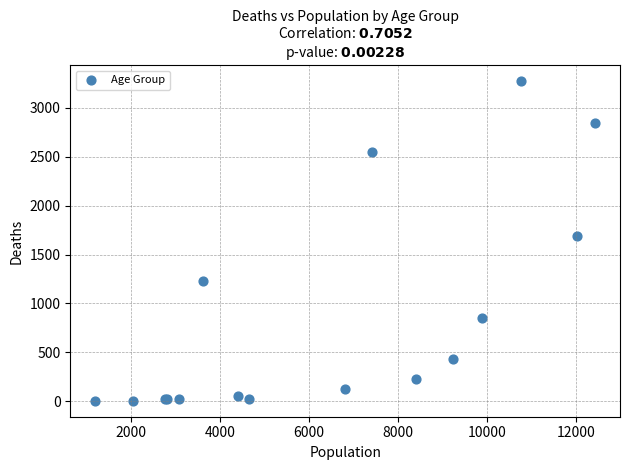

What Y value in the scatter plot is closest to 1638?

1690